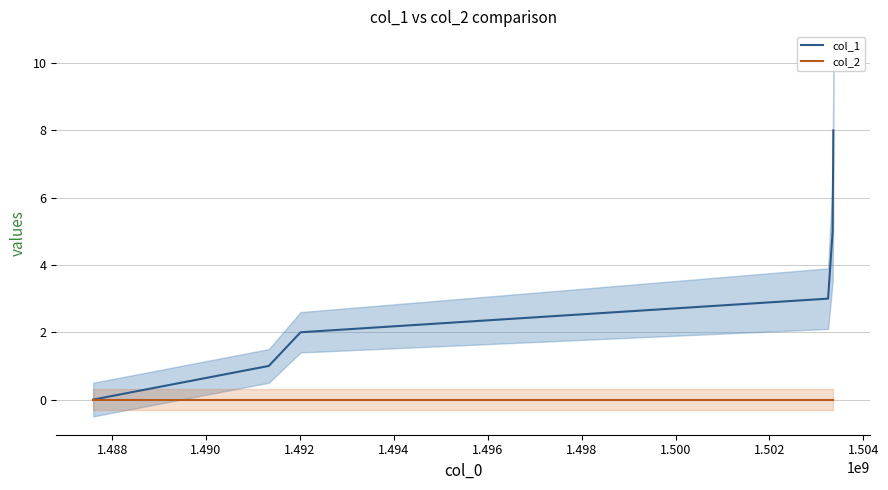

True or false: col_2 and col_1 intersect in this chart.

False